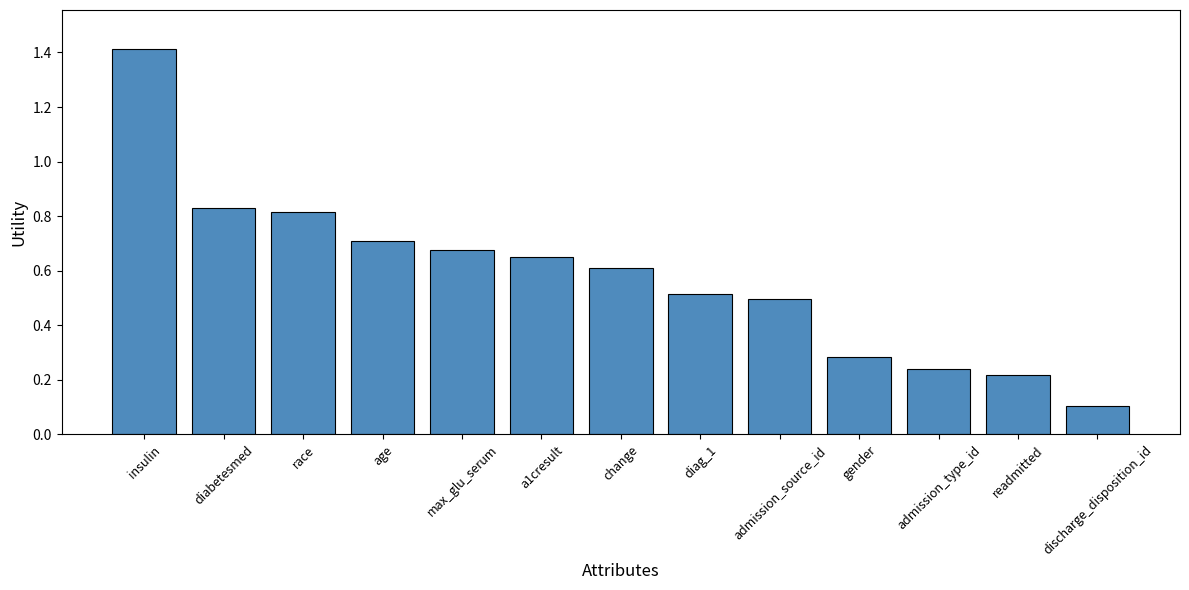

Rank the categories by value from lowest to highest.

discharge_disposition_id, readmitted, admission_type_id, gender, admission_source_id, diag_1, change, a1cresult, max_glu_serum, age, race, diabetesmed, insulin